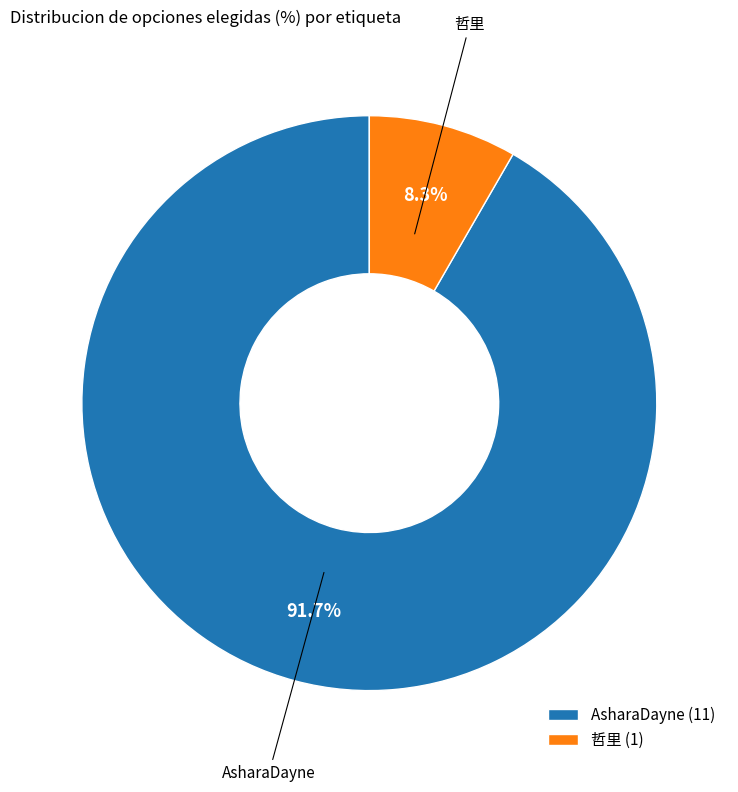

How many segments does this pie chart have?

2